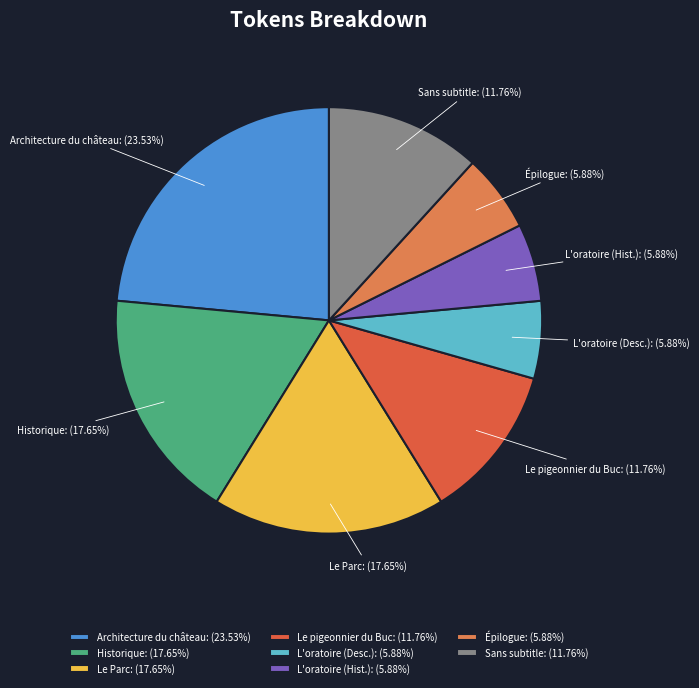

To the nearest percent, what is the difference between the largest and smallest slice percentages?

18%